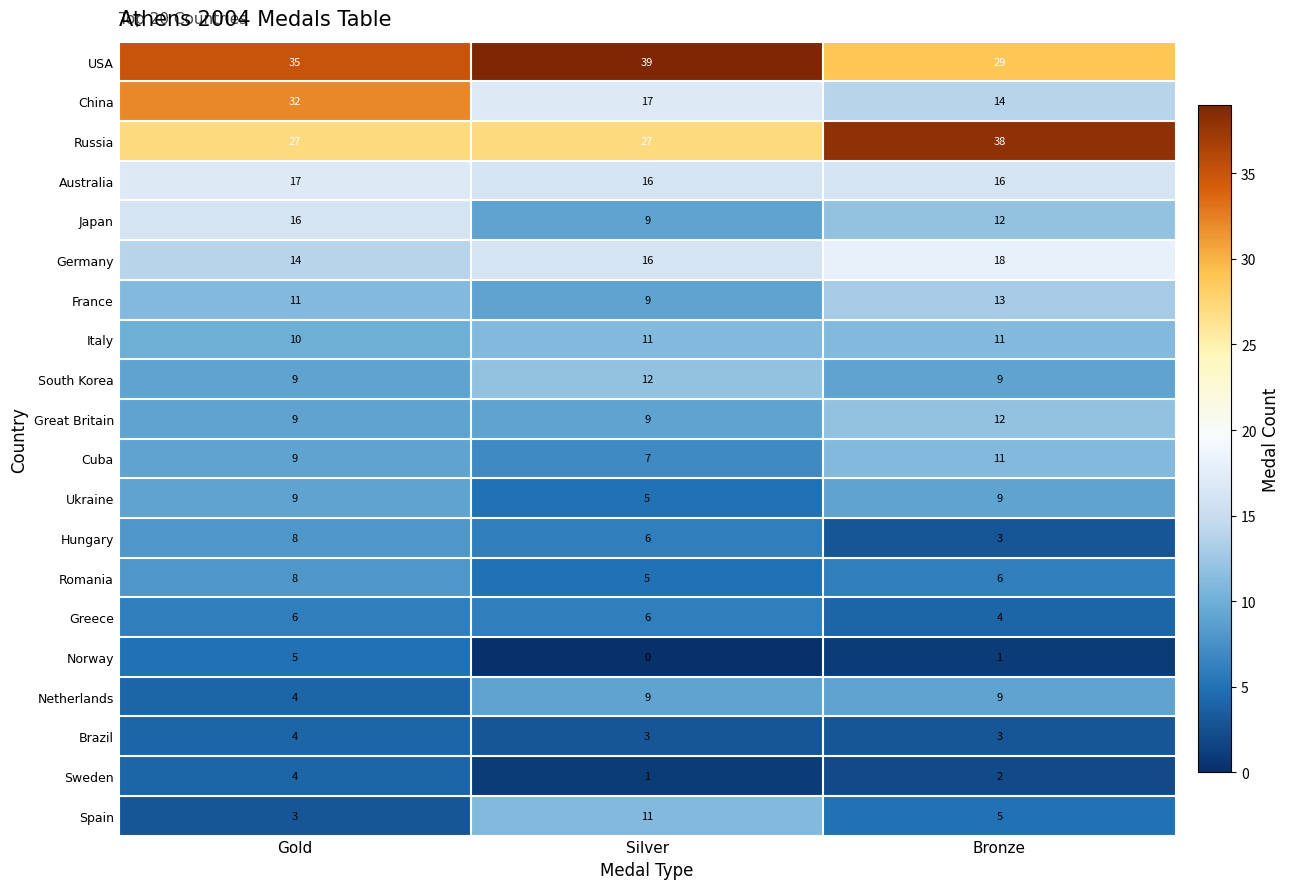

Which category has the lowest value across all series?

Silver